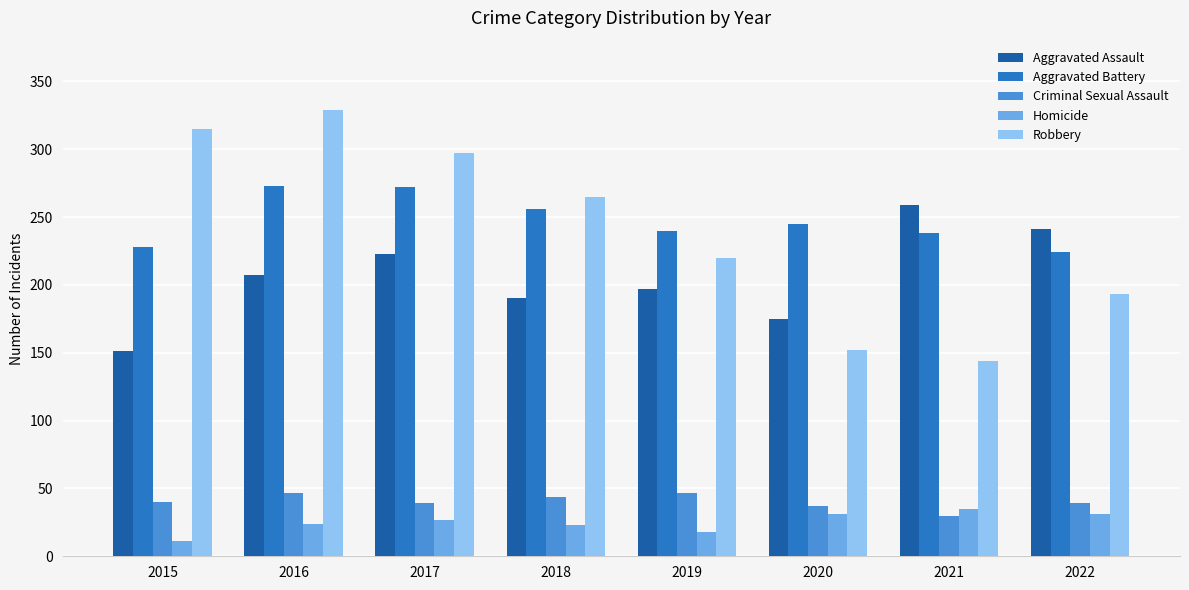

What is the minimum value for Aggravated Battery?

224